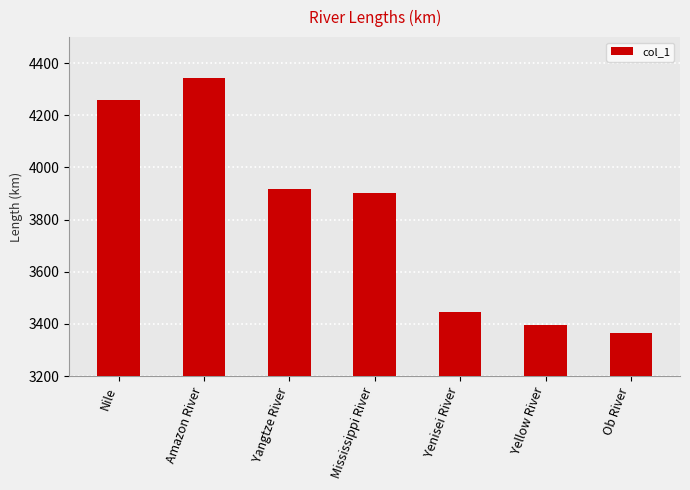

Which category has the highest value across all series?

Amazon River